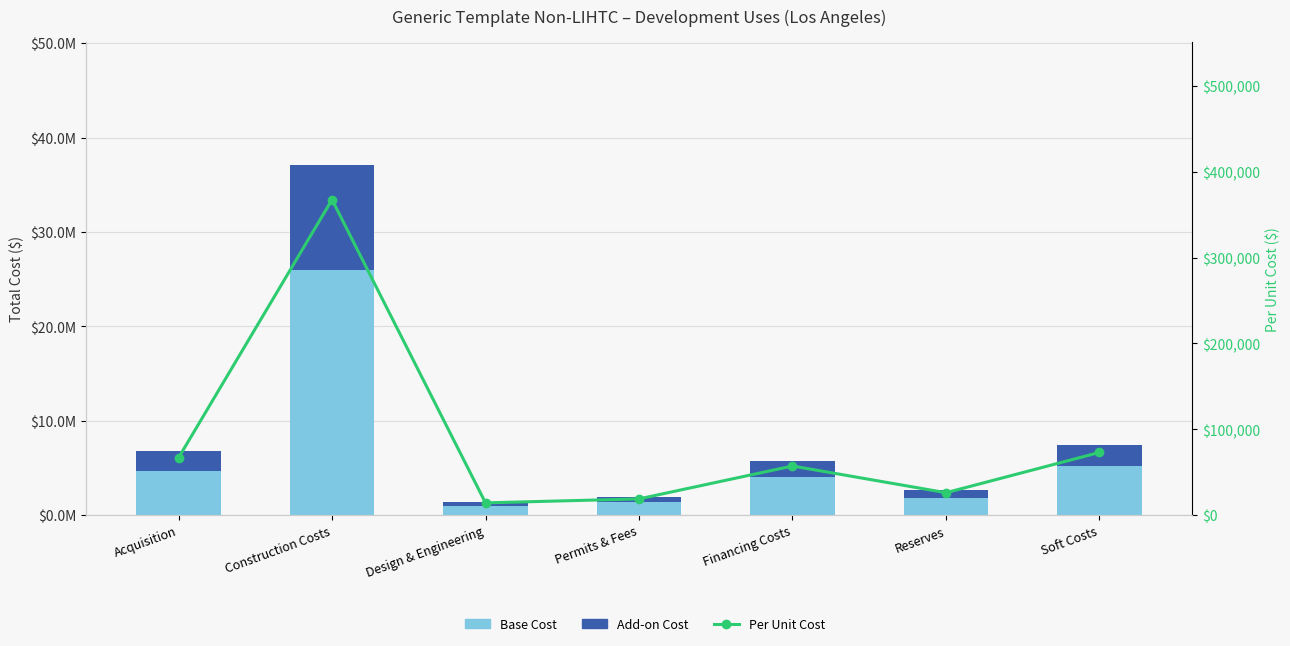

What is the sum of all Base Cost values?

44100550.2